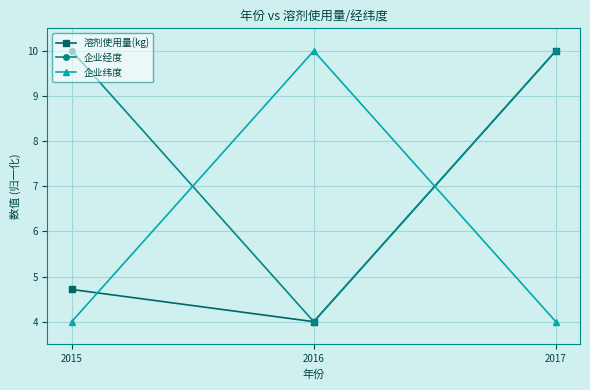

The value of 企业纬度 at 2015 is 4.0. True or false?

True